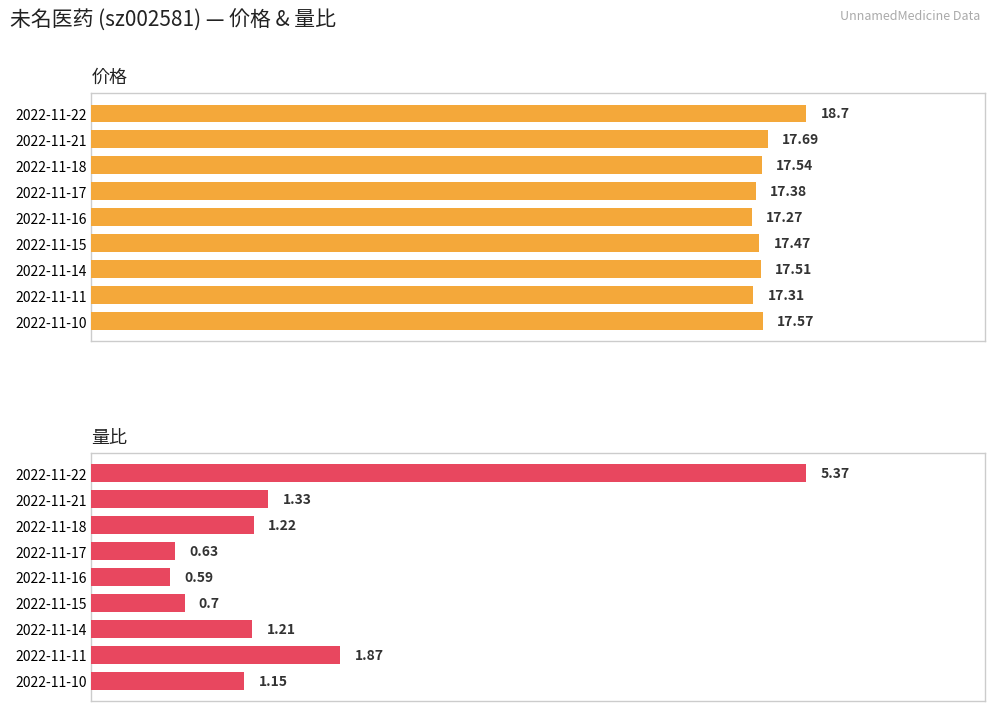

At 2022-11-14, list the series in order from largest to smallest.

价格, 量比